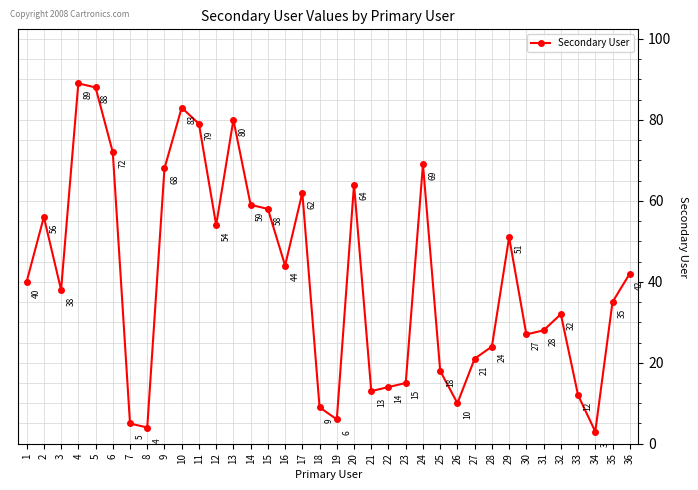

Where is the data nearest to the value 46?

16